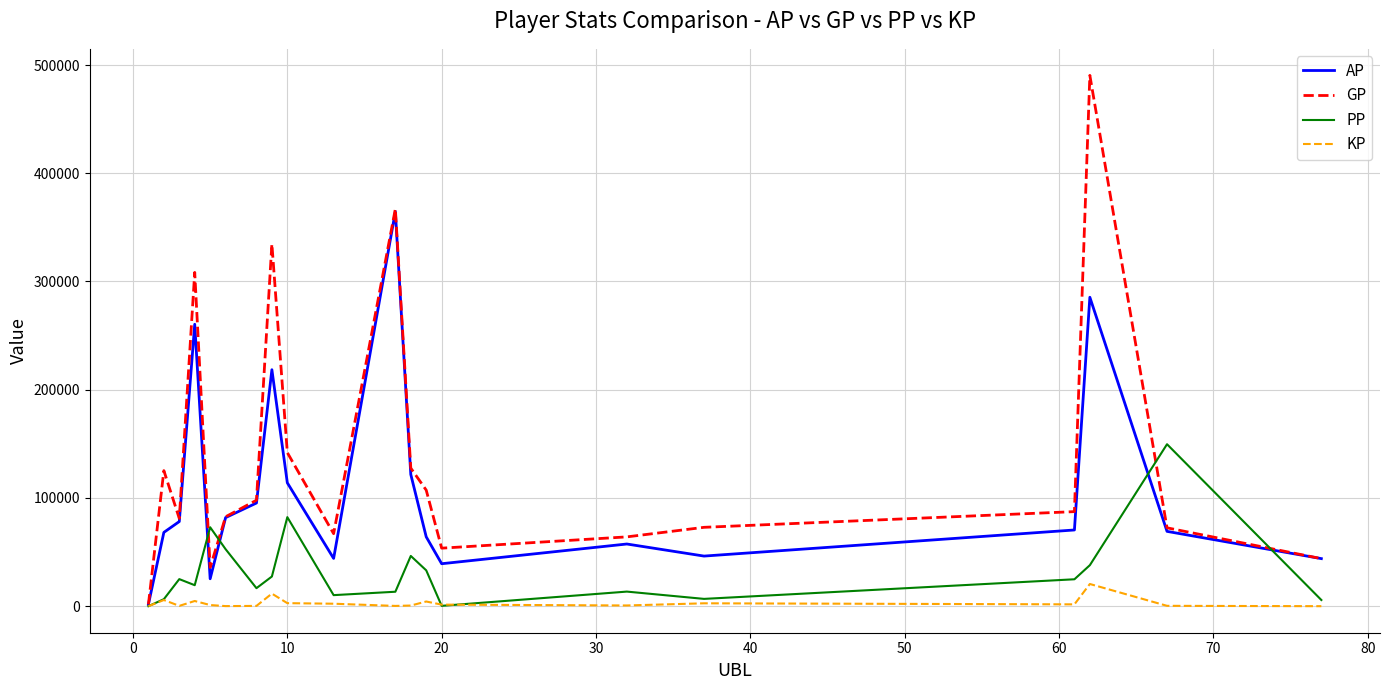

What is the greatest value displayed?

490438.0